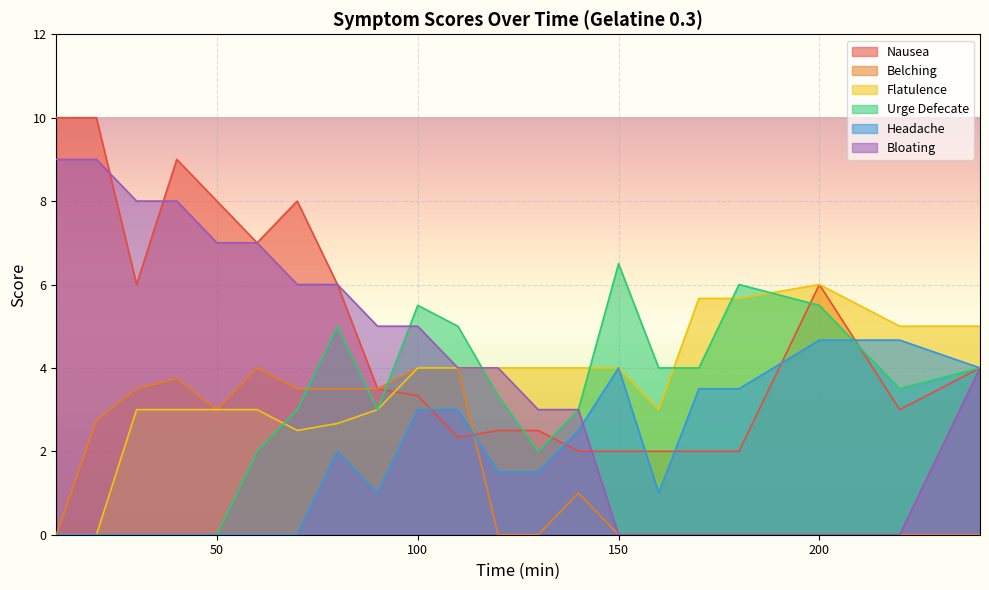

How many lines are shown in the chart?

6